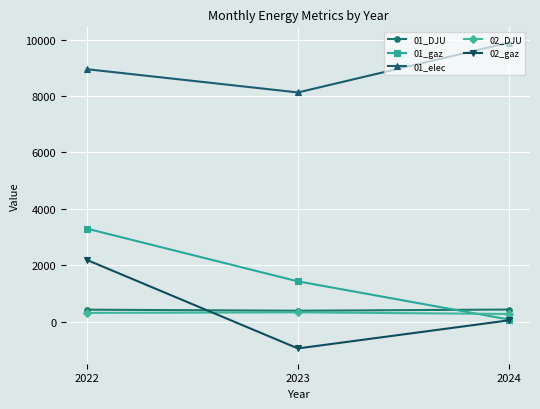

What is the average value of the 02_DJU series?

306.4